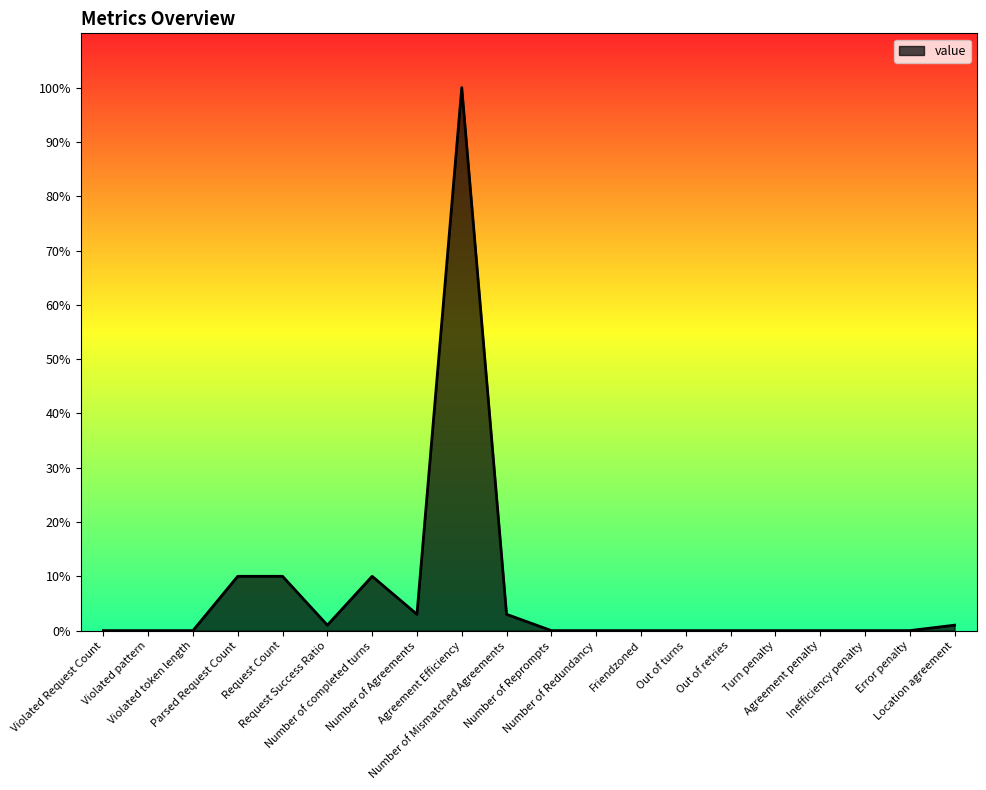

Which has a higher value, Violated token length or Number of completed turns?

Number of completed turns